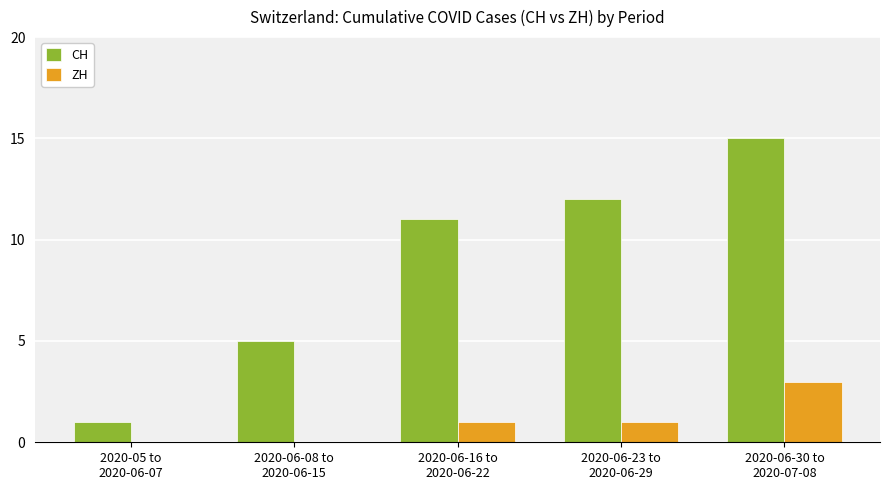

What is the maximum value for CH?

15